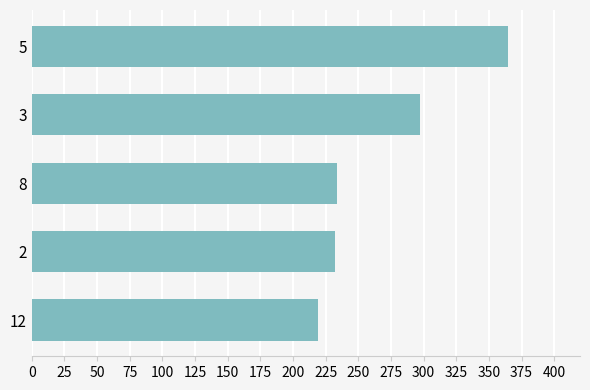

What is the greatest value displayed?

365